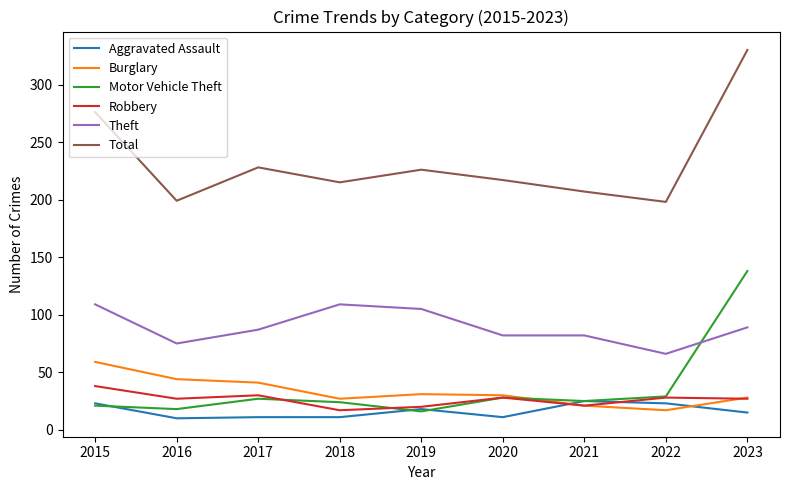

Where is the first local maximum for Theft?

2018